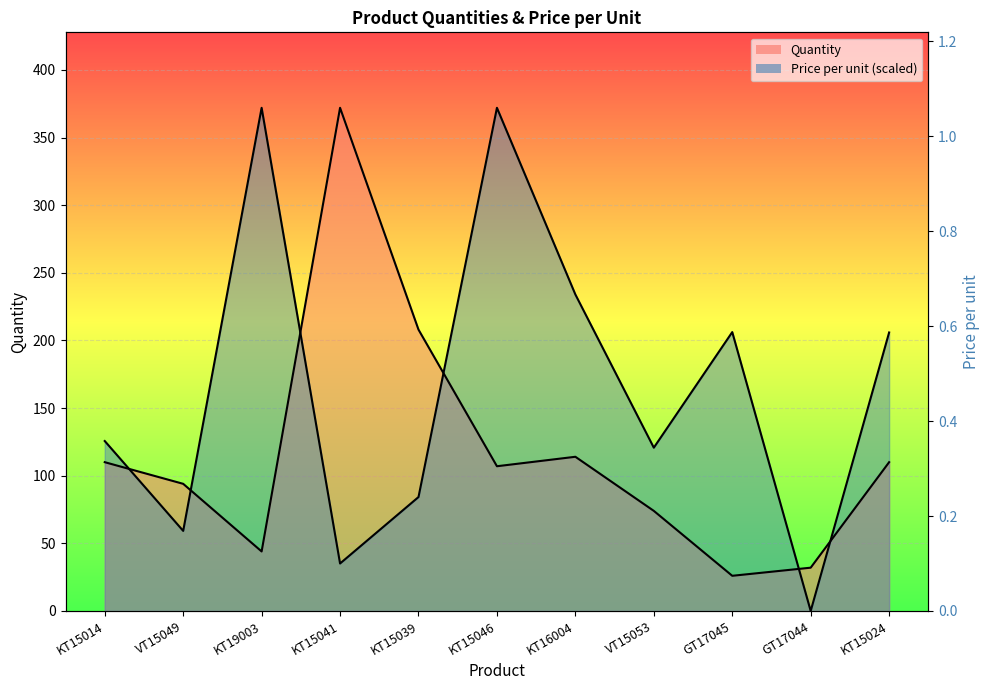

At which category does Quantity reach its first local peak?

KT15041